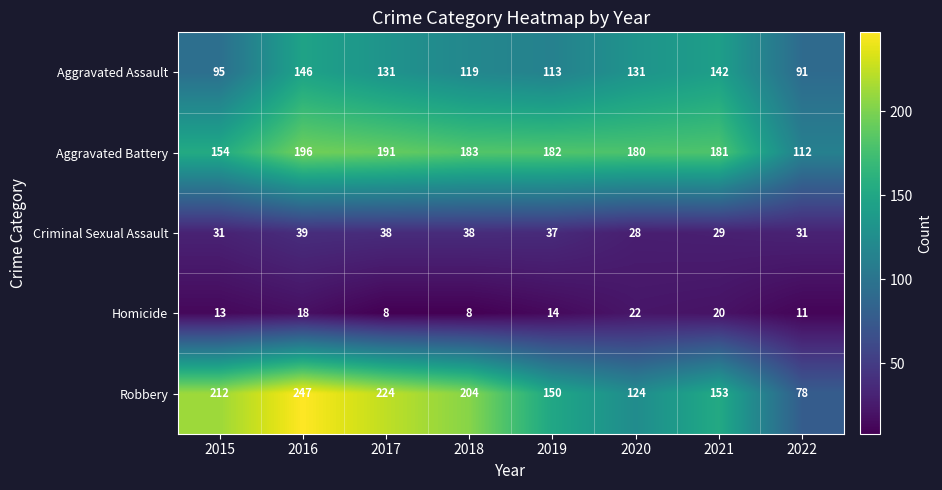

What is the maximum value shown in the chart?

247